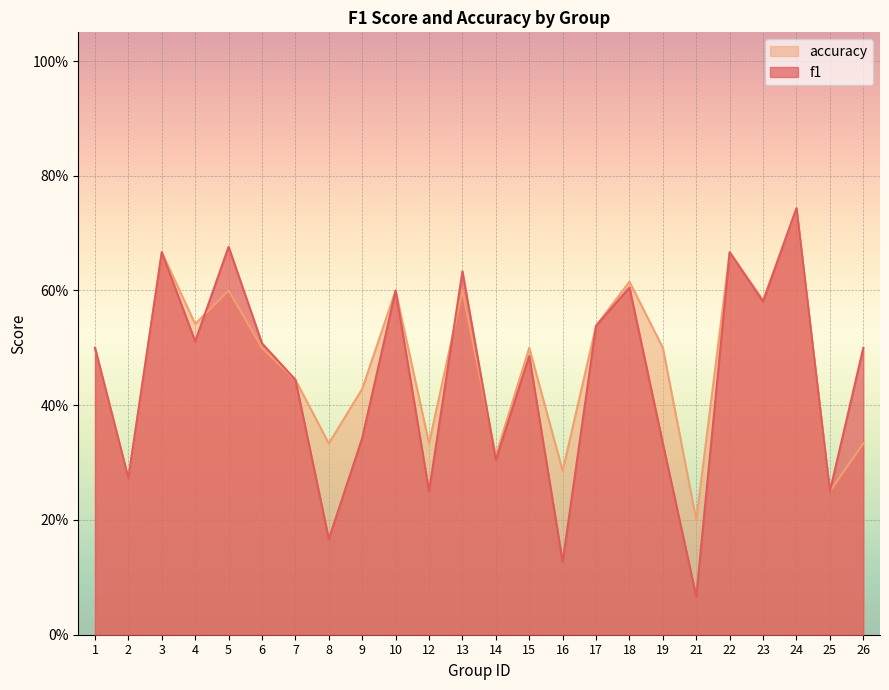

How many categories are shown in the chart?

24